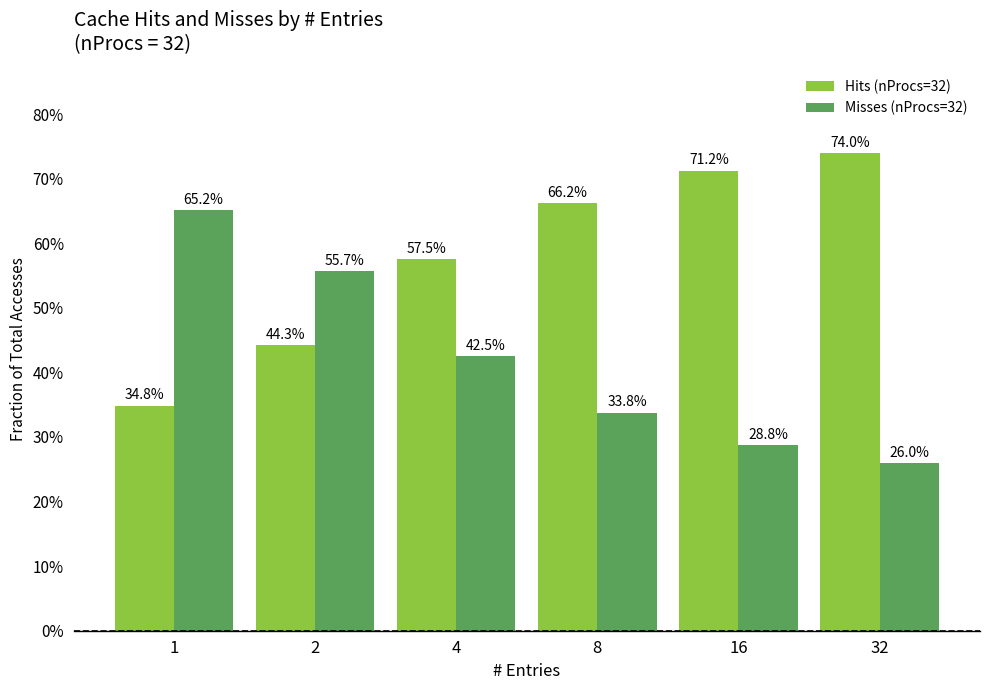

What is the lowest value of the Hits (nProcs=32) series?

0.3